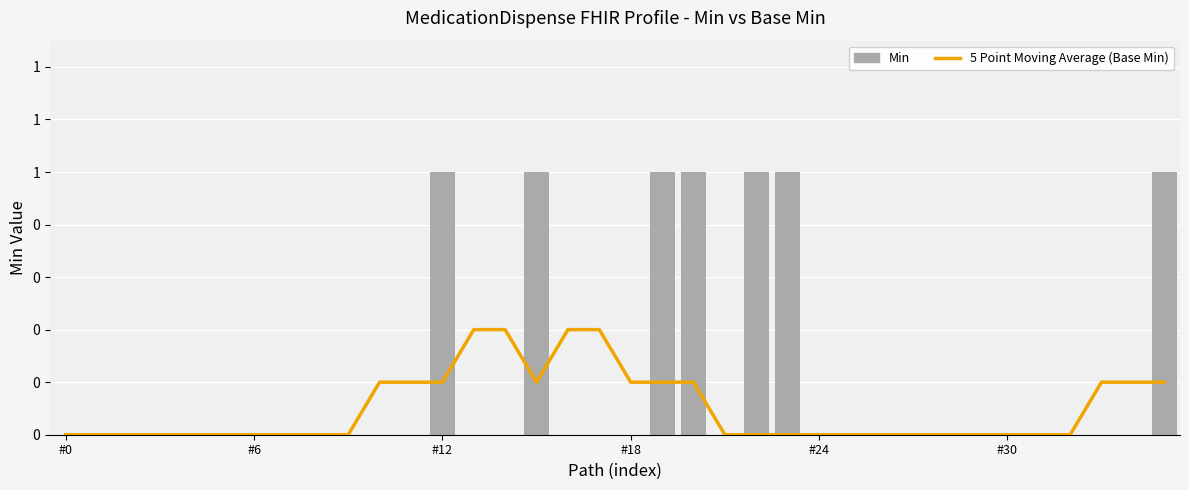

Does the chart contain stacked bars?

No